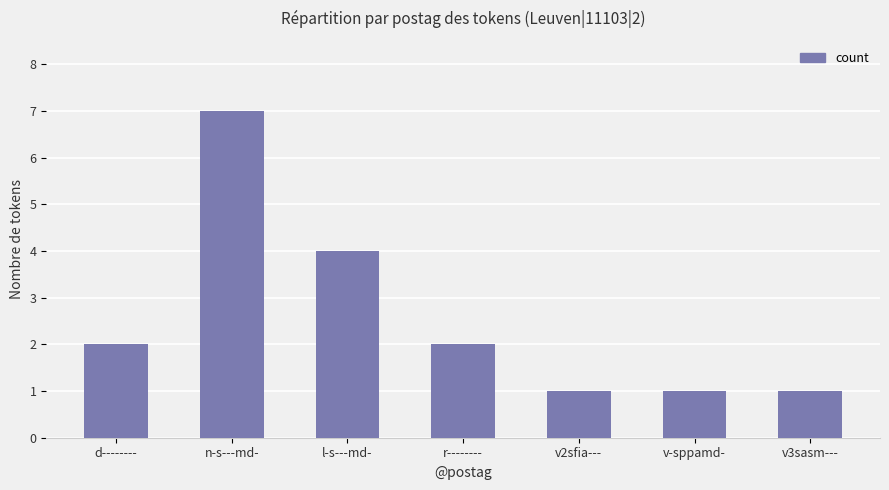

Are the bars grouped side by side (vs. stacked)?

No